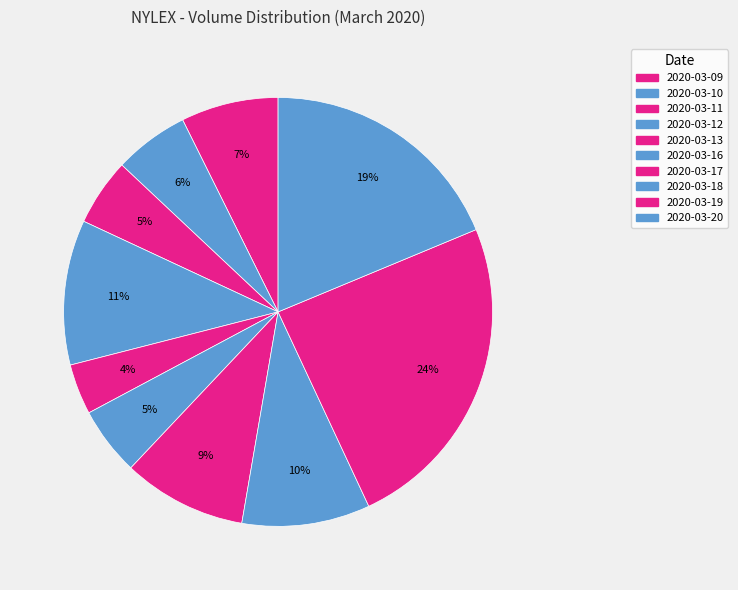

How many slices are in this pie chart?

10